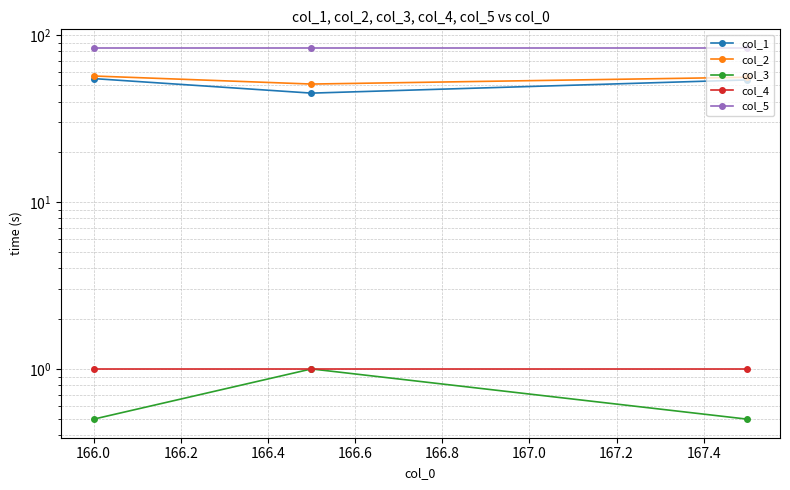

What is the difference between the maximum and minimum values in the col_1 series?

10.0